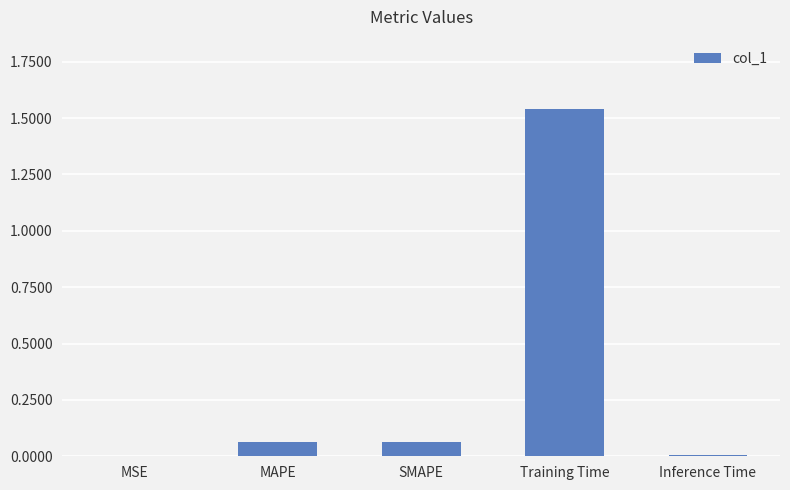

What is the sum of all values?

1.7